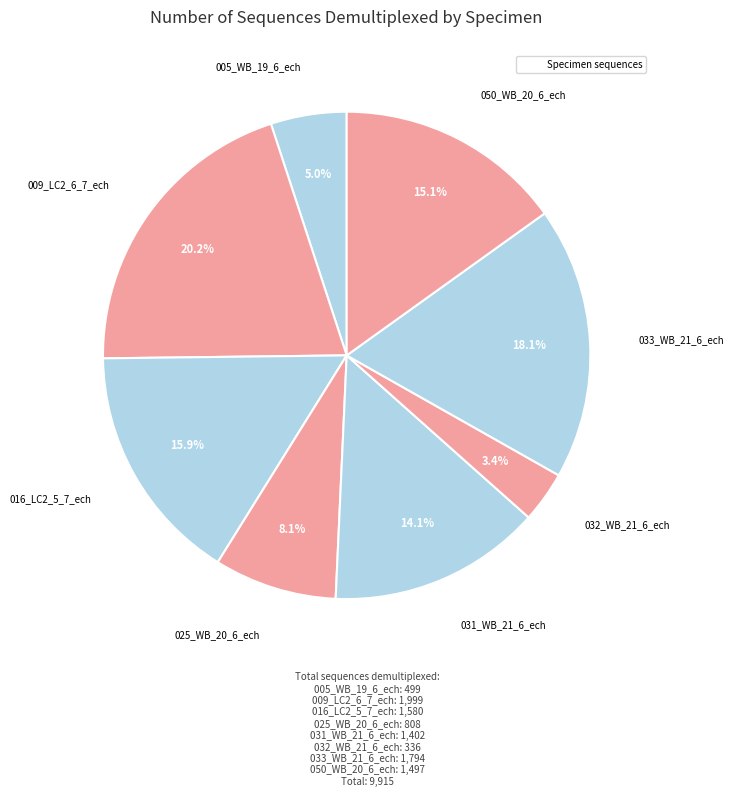

Is there a majority slice in this chart?

No